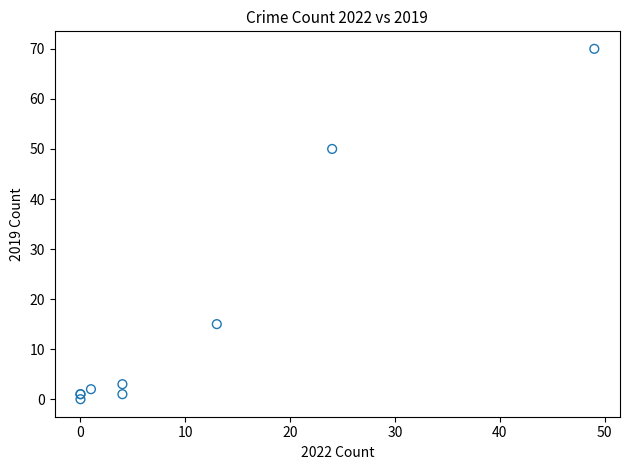

What Y value in the scatter plot is closest to 35?

50